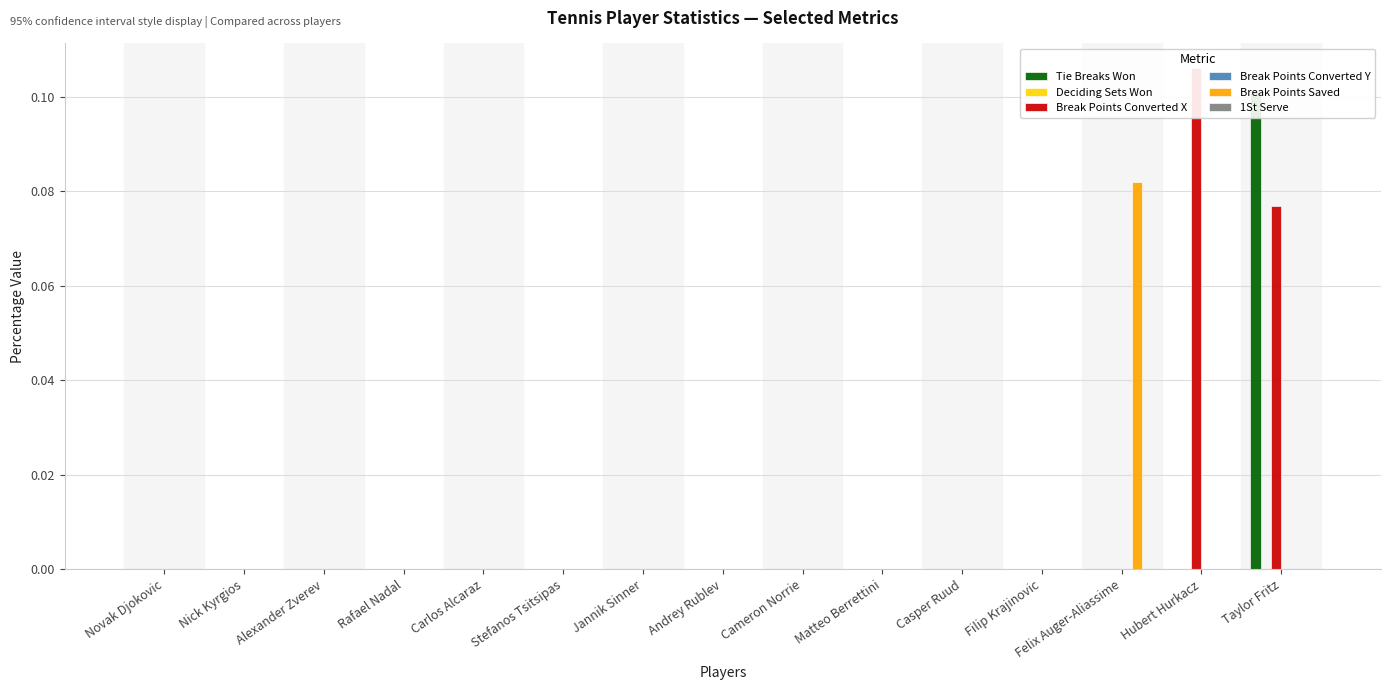

Count the number of data series in this chart.

6